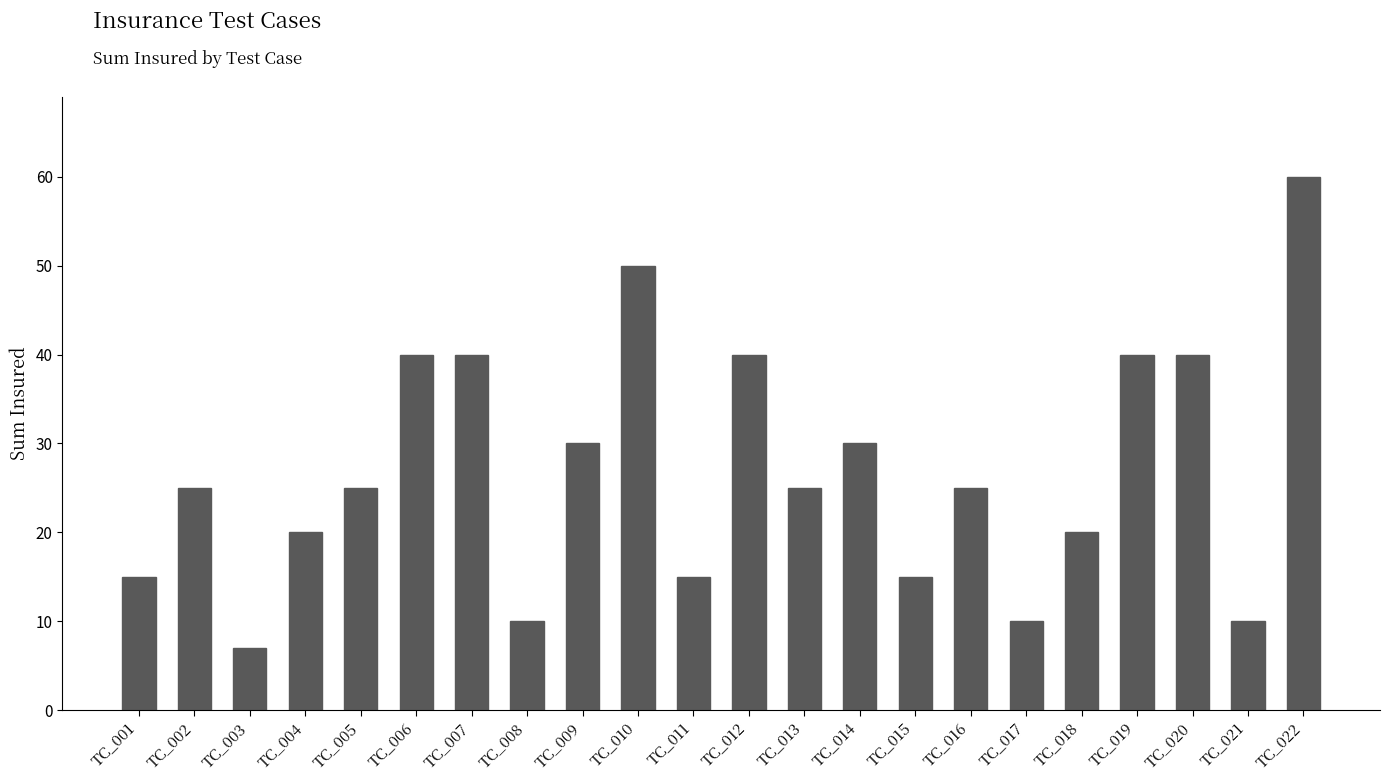

What is the minimum value shown in the chart?

7